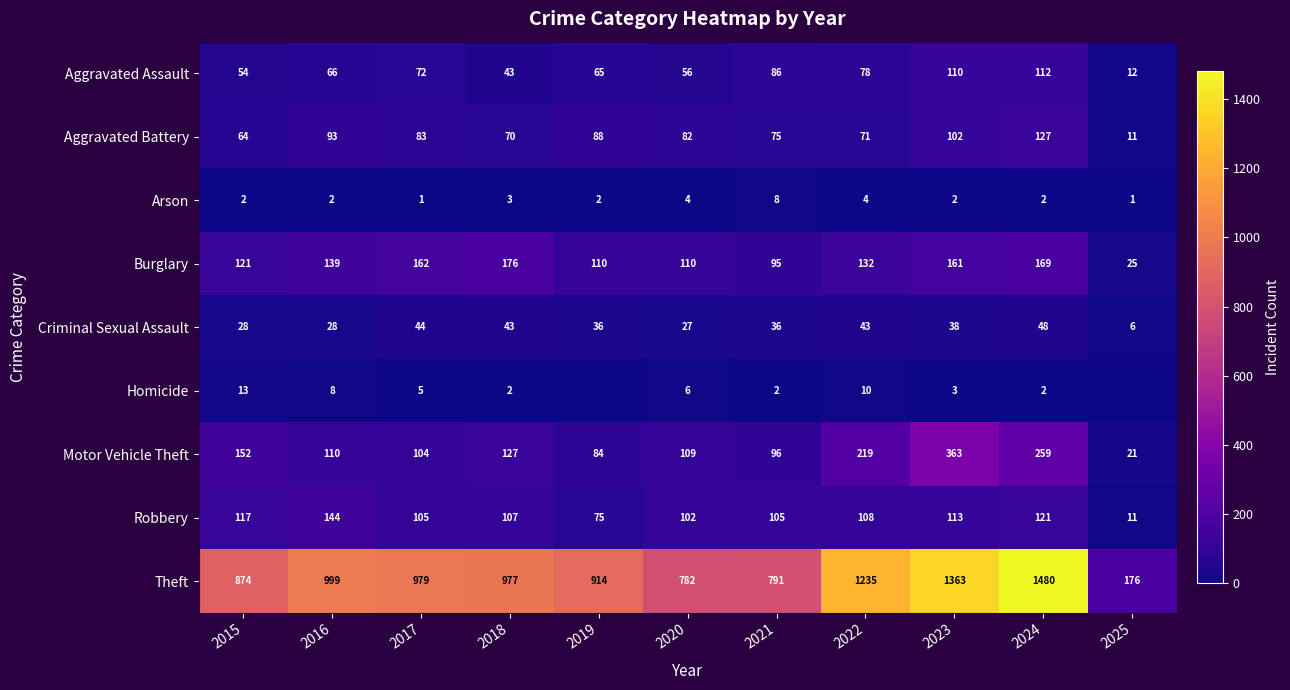

Count the number of categories in the chart.

11